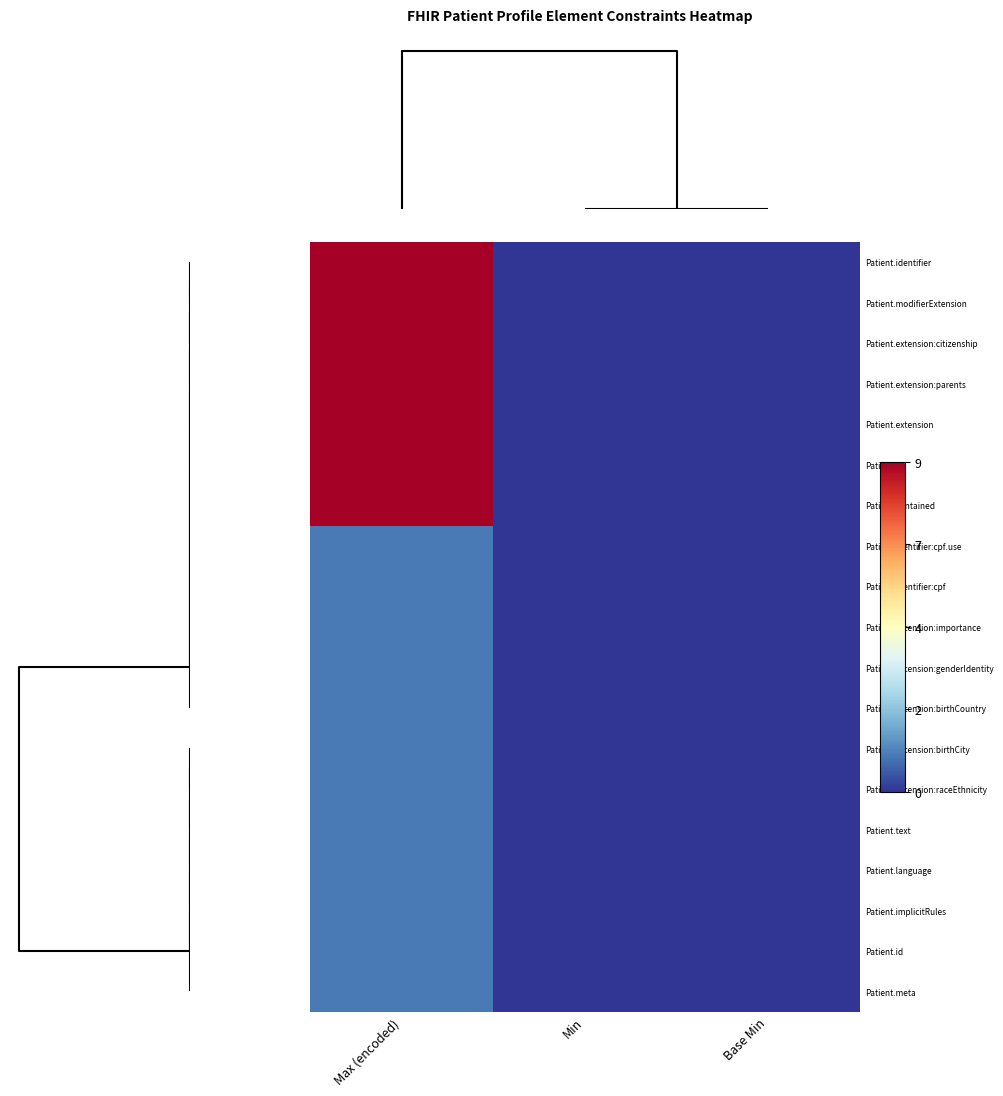

What is the greatest value displayed?

9